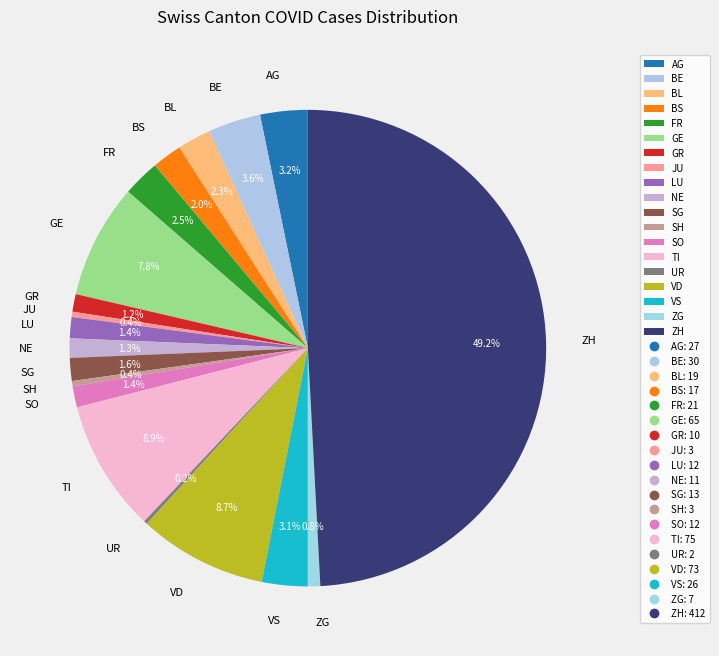

What is the ratio of the value at TI to the value at AG?

2.8